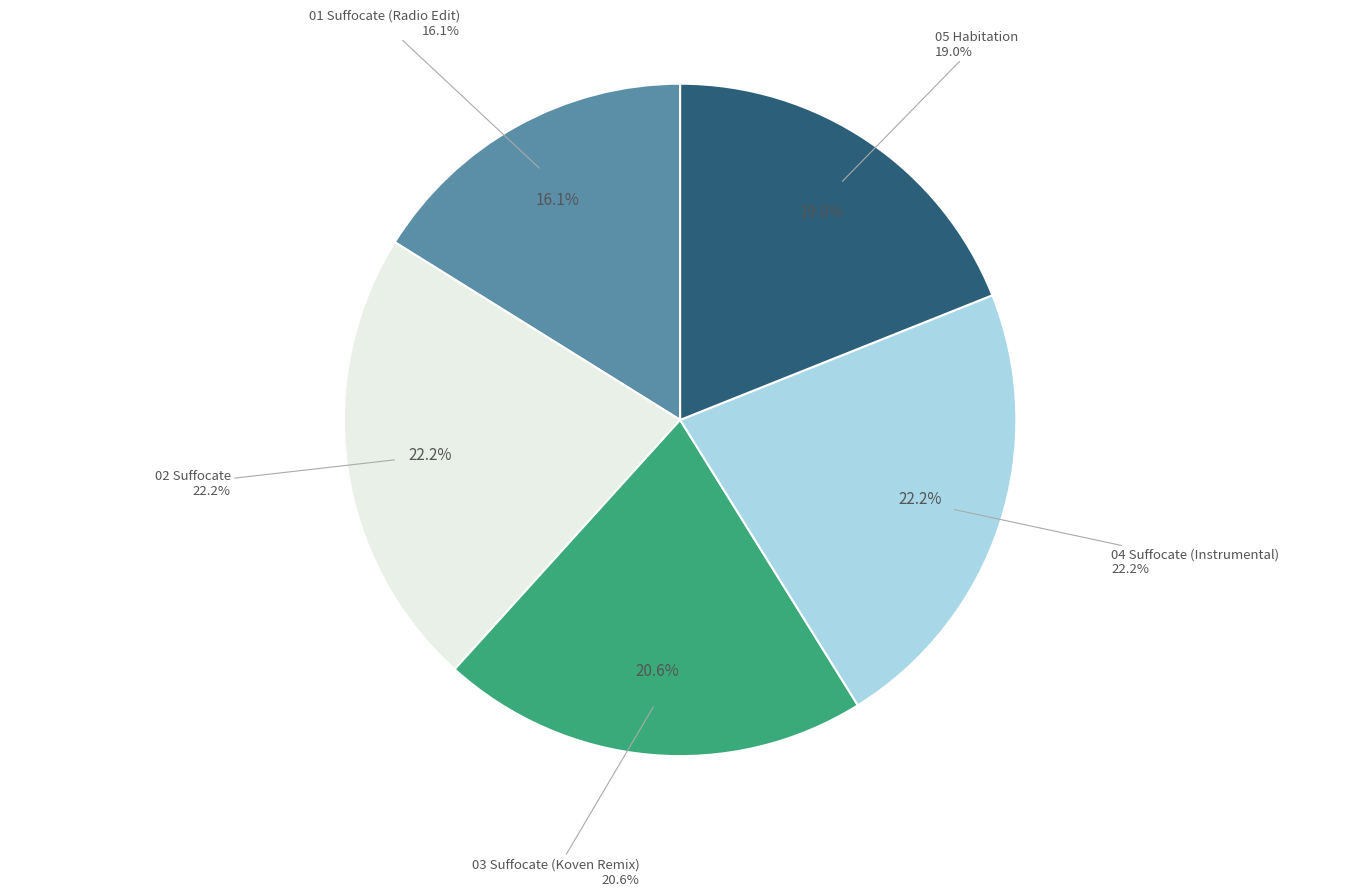

What is the largest slice in the pie chart?

04 Suffocate (Instrumental).mp3